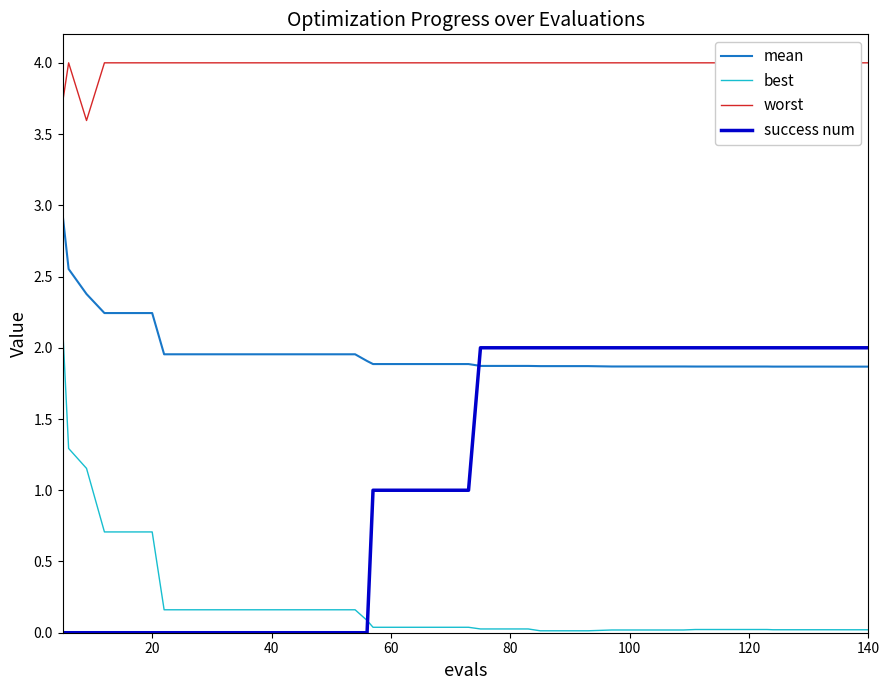

True or false: success num has a value of 2.0 at 140.

True